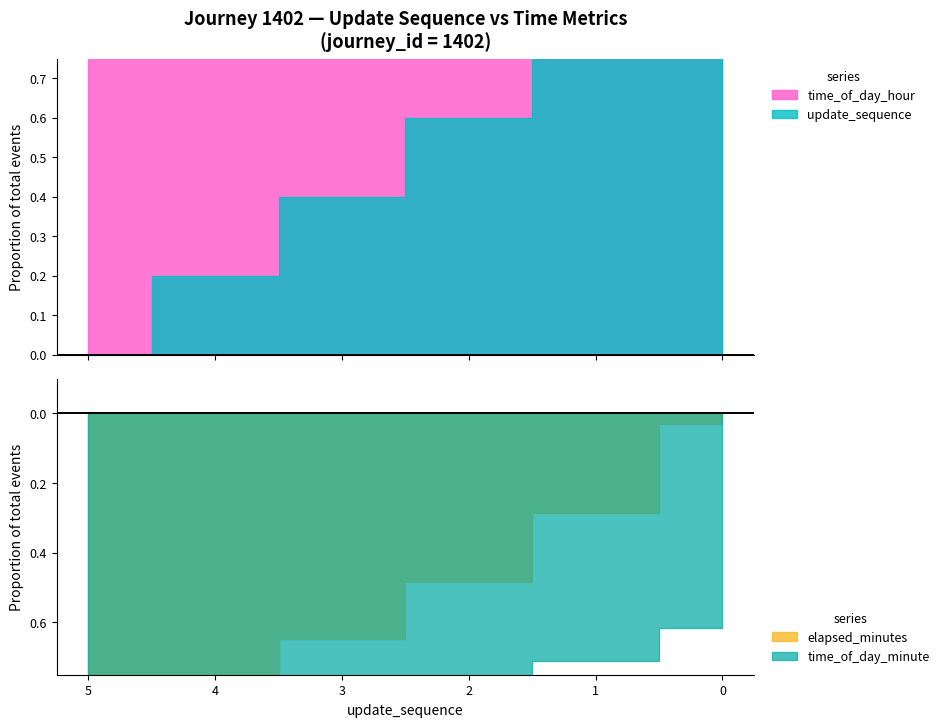

What is the lowest value of the time_of_day_minute series?

32.0